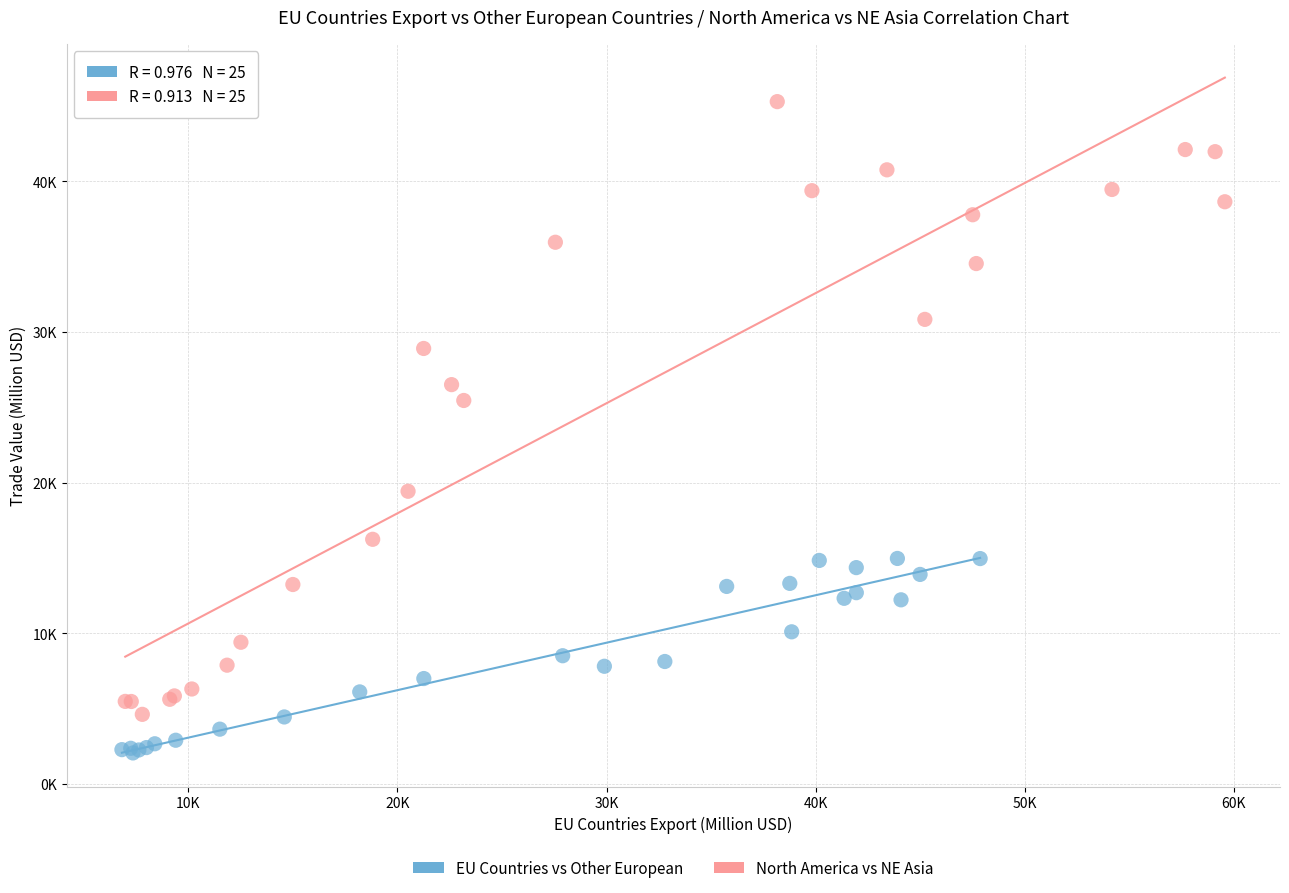

What are all the series names shown in the legend?

EU Countries vs Other European, North America vs NE Asia